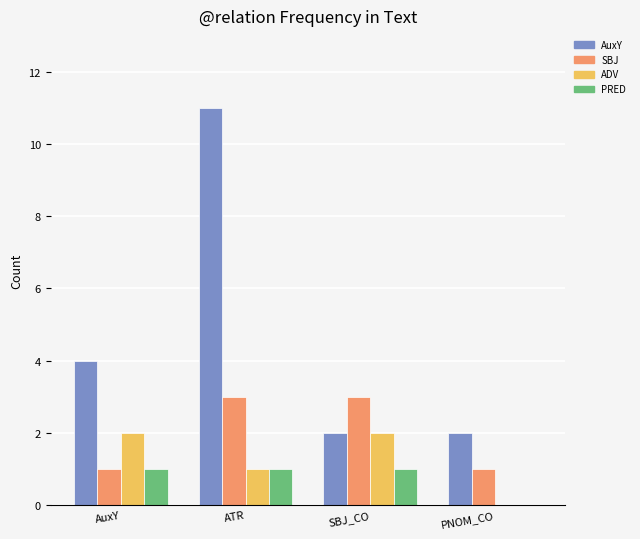

At which category is the sum across all series the highest?

ATR